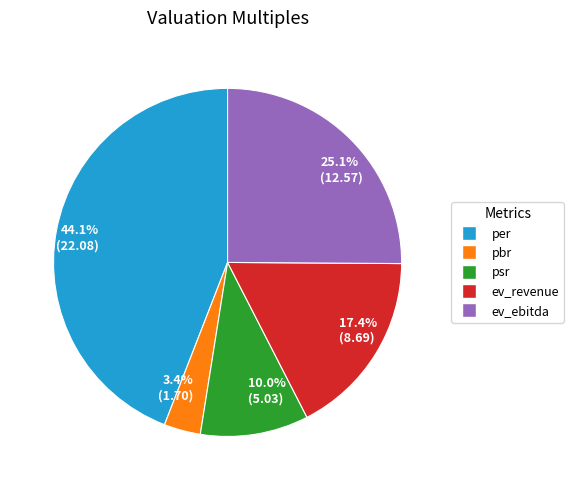

Which has a higher value, 44.1% (22.08) or 10.0% (5.03)?

44.1% (22.08)